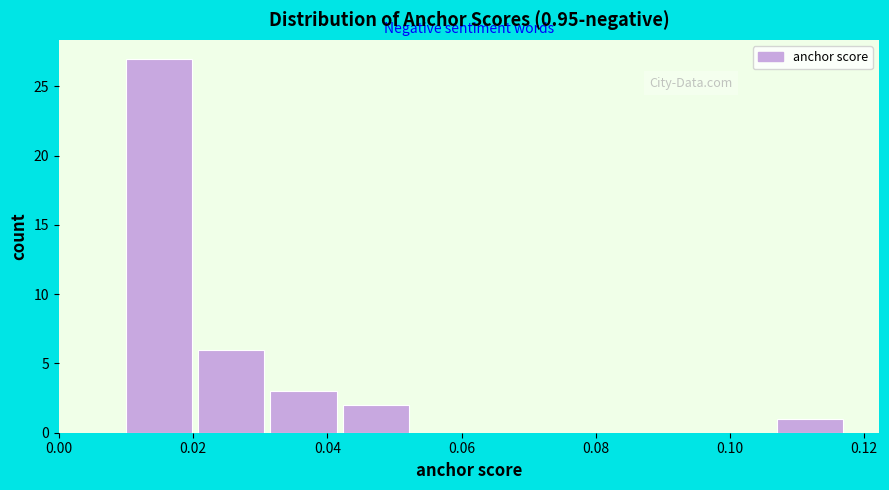

Over which range of the x-axis is the bar tallest?

0.010 to 0.020